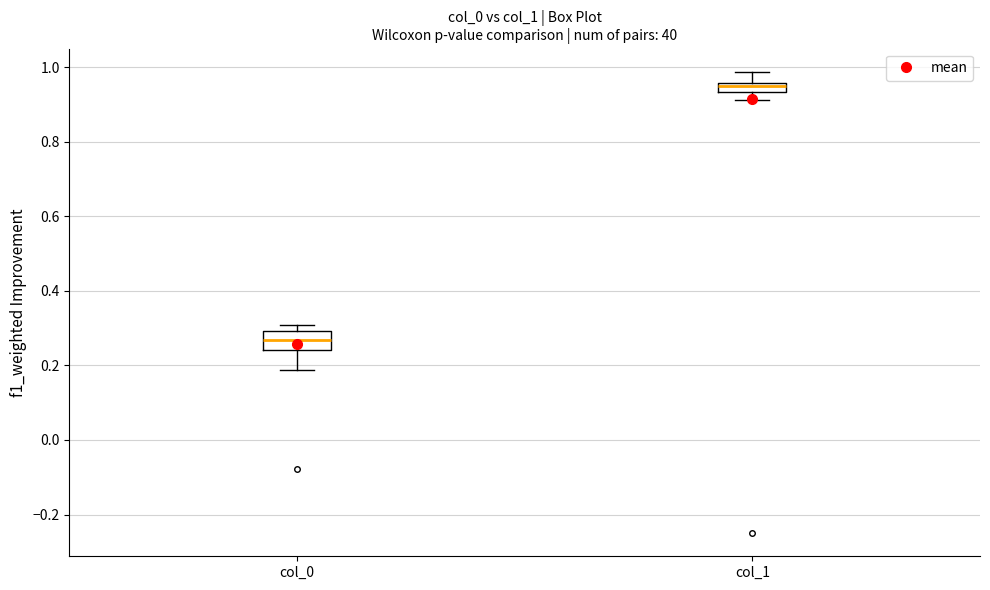

Where does the lower whisker of the box for col_1 end on the y-axis? The values are not printed on the chart, so give them approximately, as read against the axis.

0.92